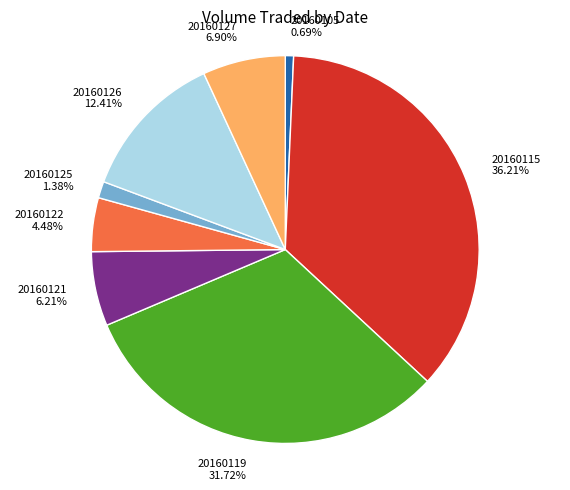

Is it true that 20160127 is 1% of the pie?

False